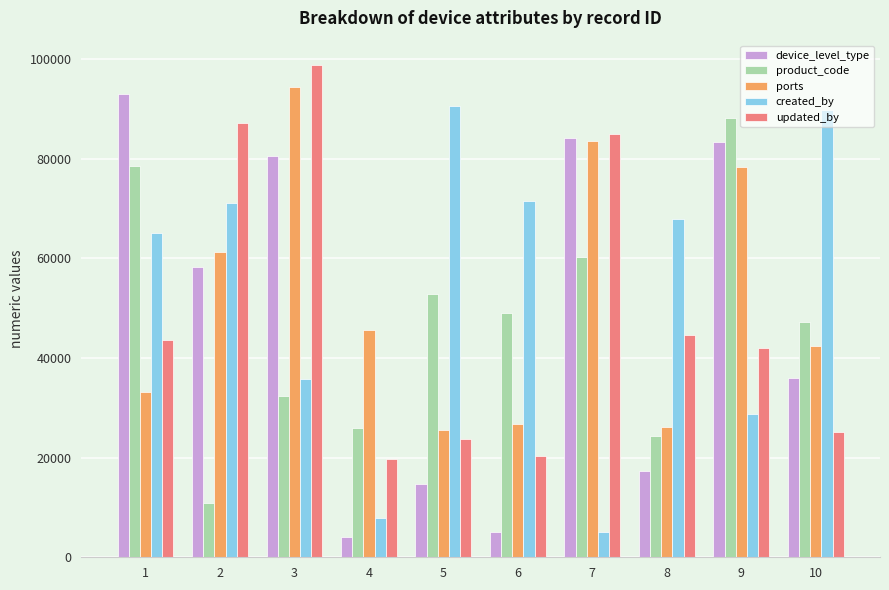

The value of product_code at 4 is 25909. True or false?

True